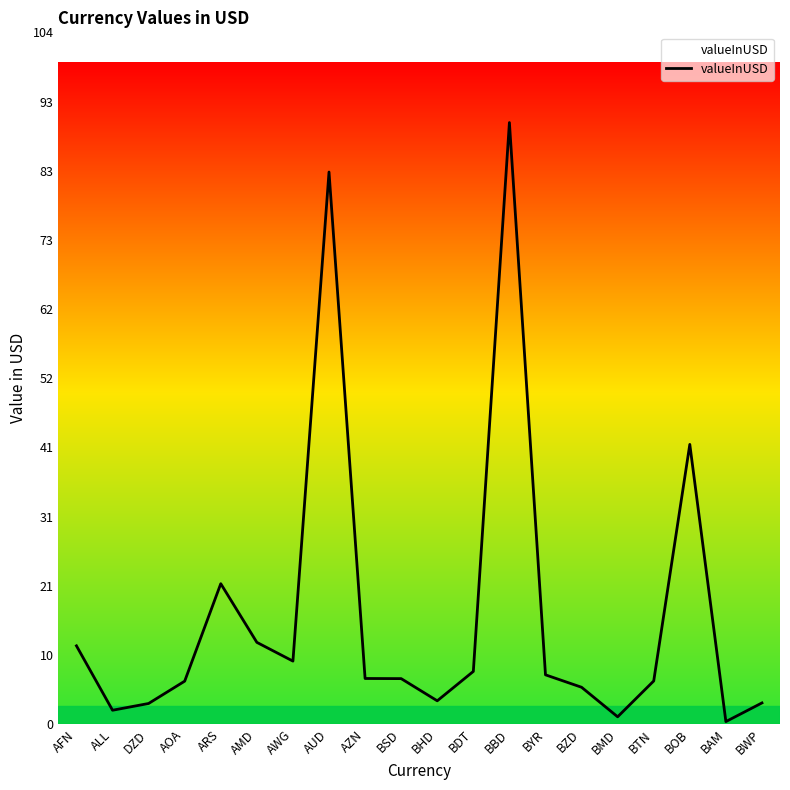

Between DZD and BOB, which is larger?

BOB